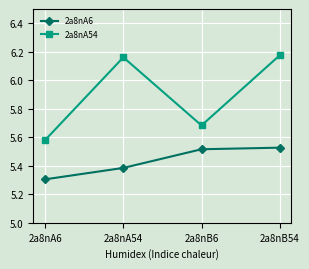

True or false: 2a8nA6 and 2a8nA54 intersect in this chart.

False